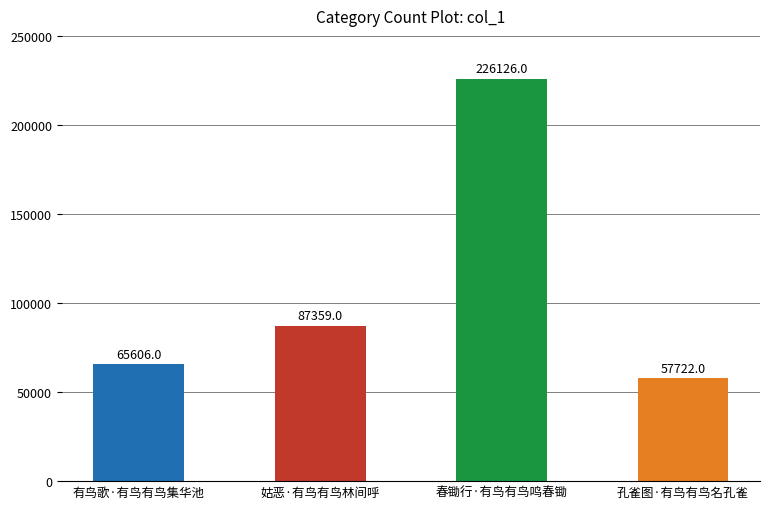

List the labels in order of value, smallest first.

孔雀图·有鸟有鸟名孔雀, 有鸟歌·有鸟有鸟集华池, 姑恶·有鸟有鸟林间呼, 春锄行·有鸟有鸟鸣春锄